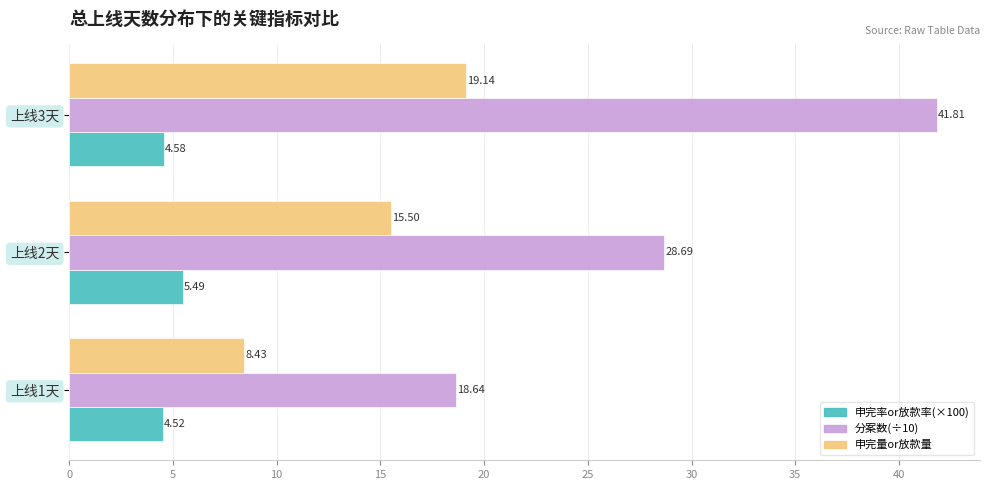

What is the difference between the highest and lowest values at 上线2天?

23.2